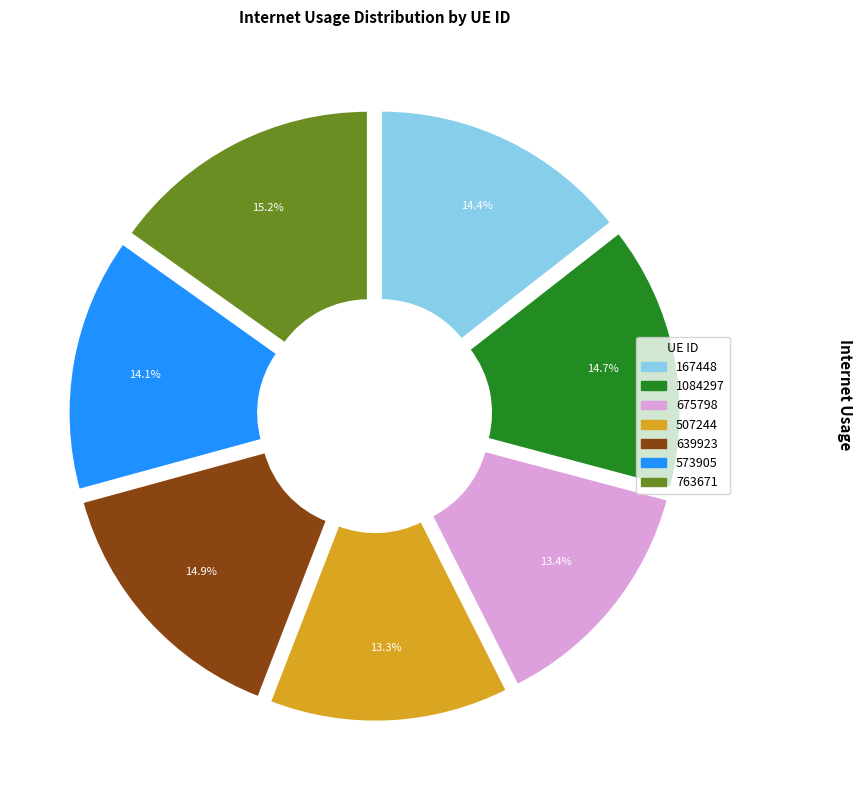

What percentage do 763671 and 1084297 together represent?

29.9%